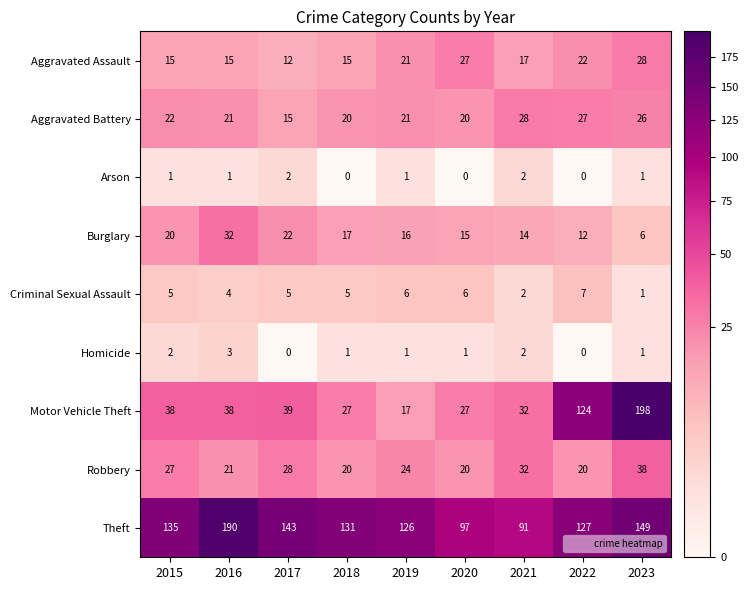

What is the total value across all series at 2021?

220